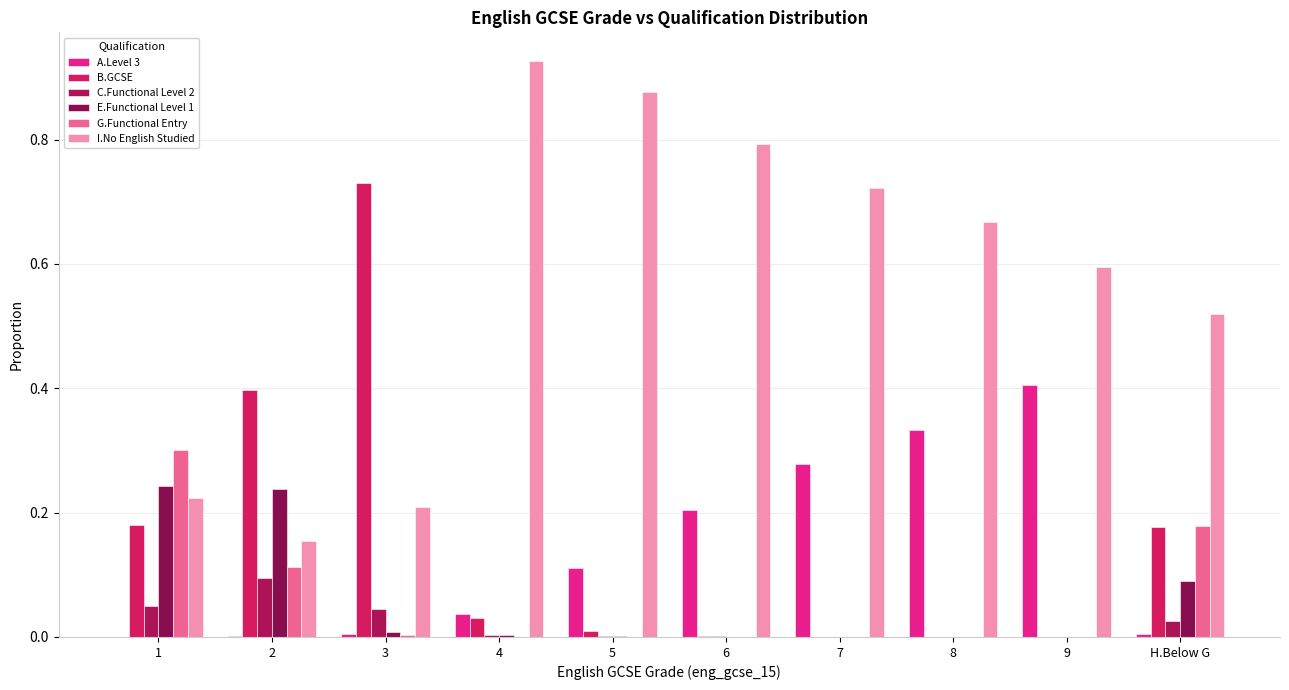

What is the label of the 9th bar from the right?

2